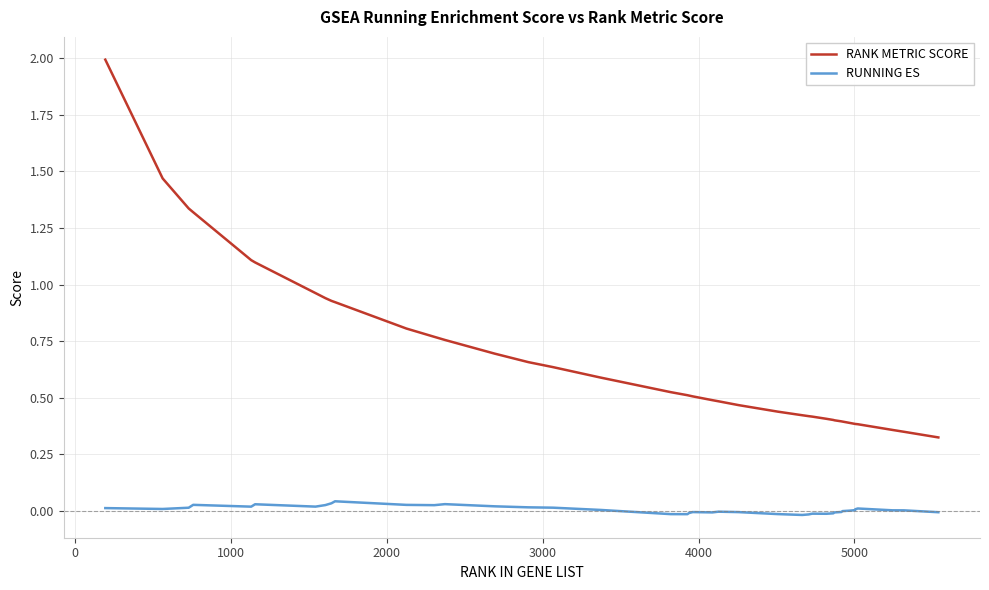

True or false: RUNNING ES and RANK METRIC SCORE intersect in this chart.

False